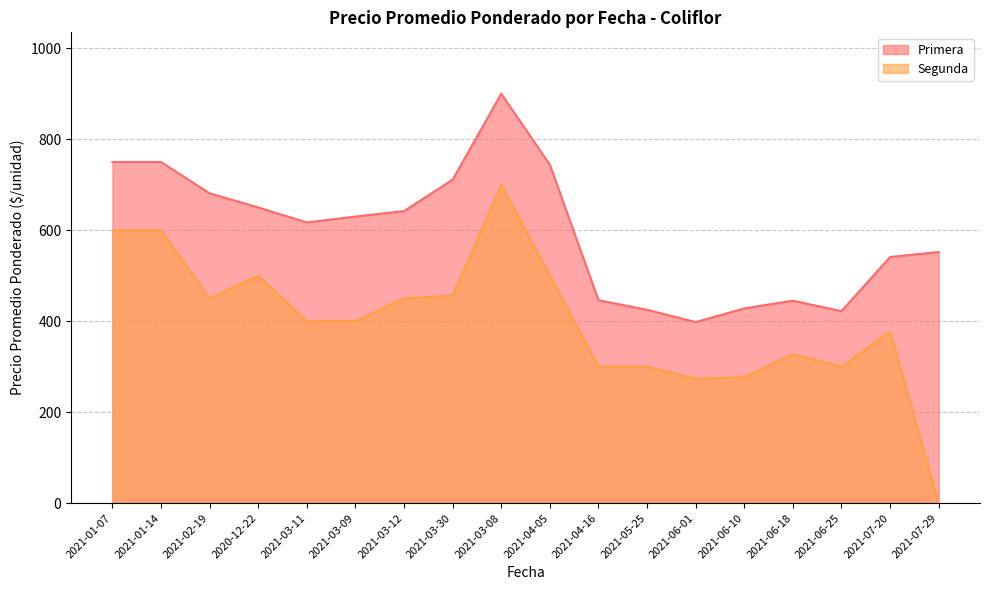

Reading left to right, list all the values displayed in this chart.

Primera: 750	750	681	650	617	630	642	711	900	744	446	425	398	428	445	422	541	552
Segunda: 600	600	450	500	400	400	450	456	700	500	300	300	273	277	327	300	377	0